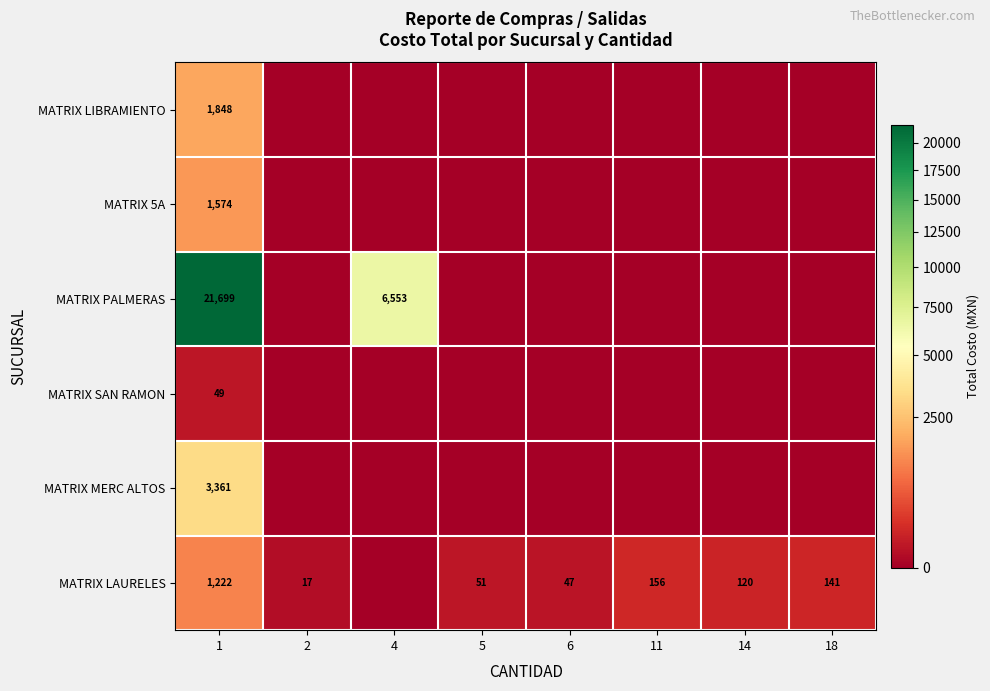

What is the difference between the maximum and minimum values in the row_0 series?

1848.2